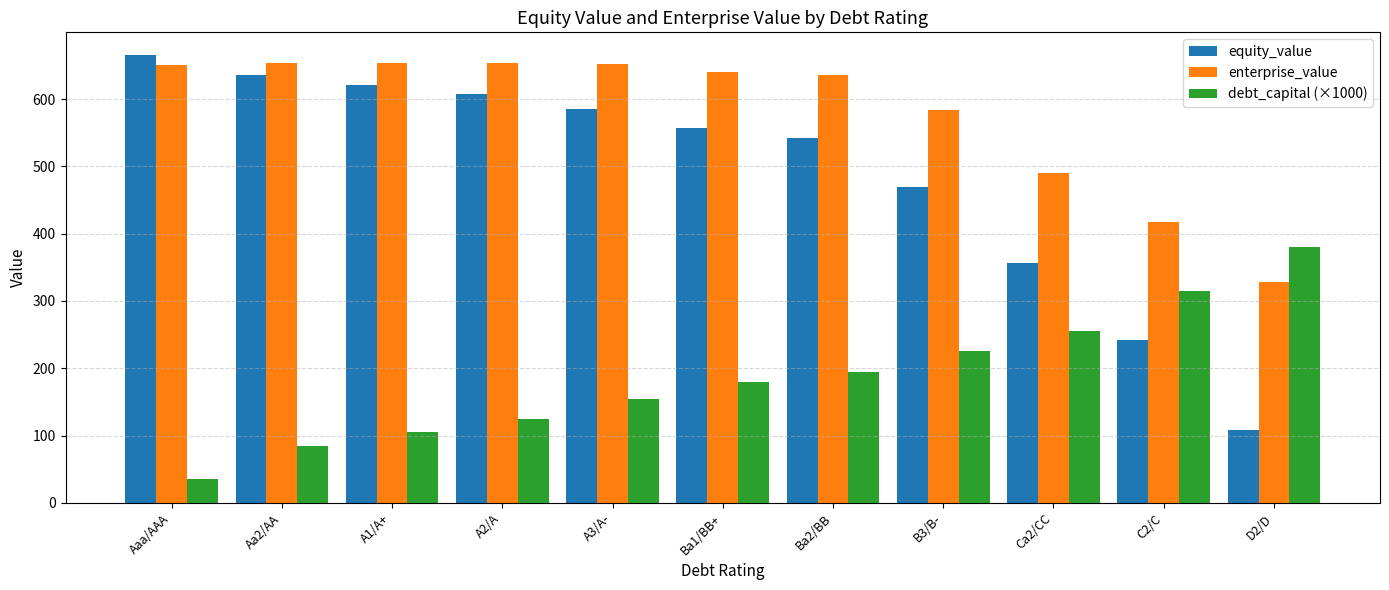

How many data points does each series have?

11